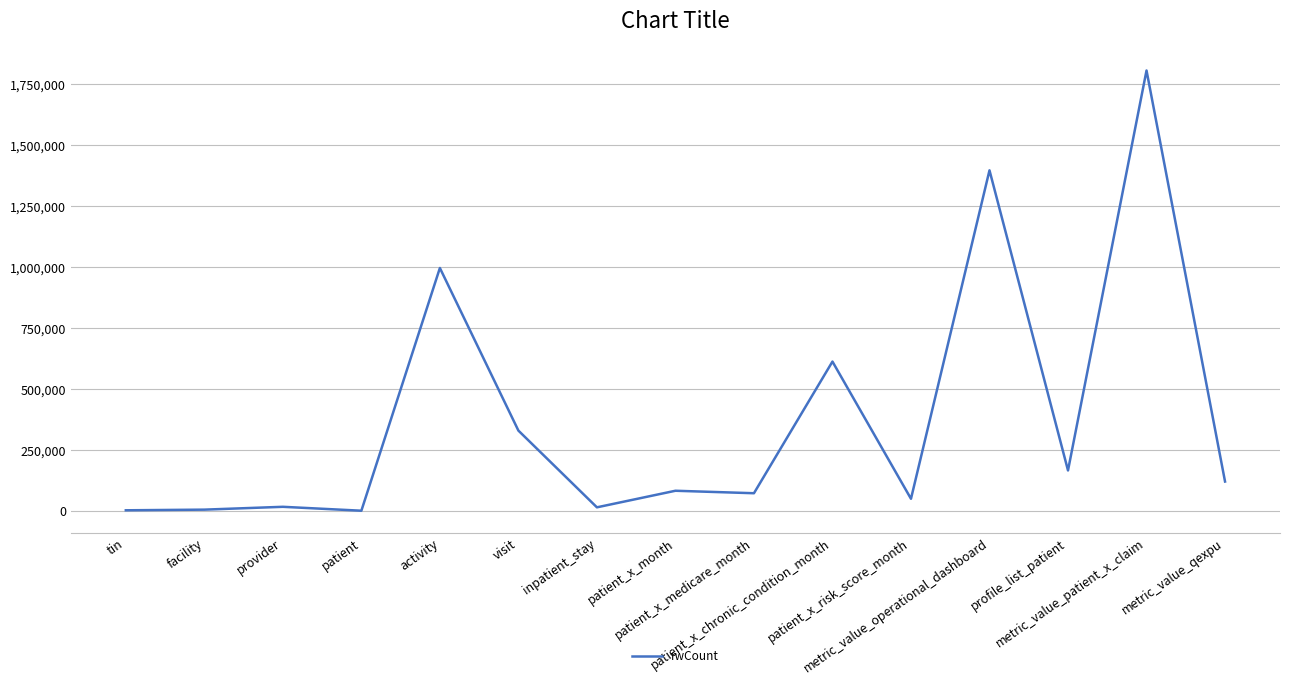

What is the greatest value displayed?

1806072